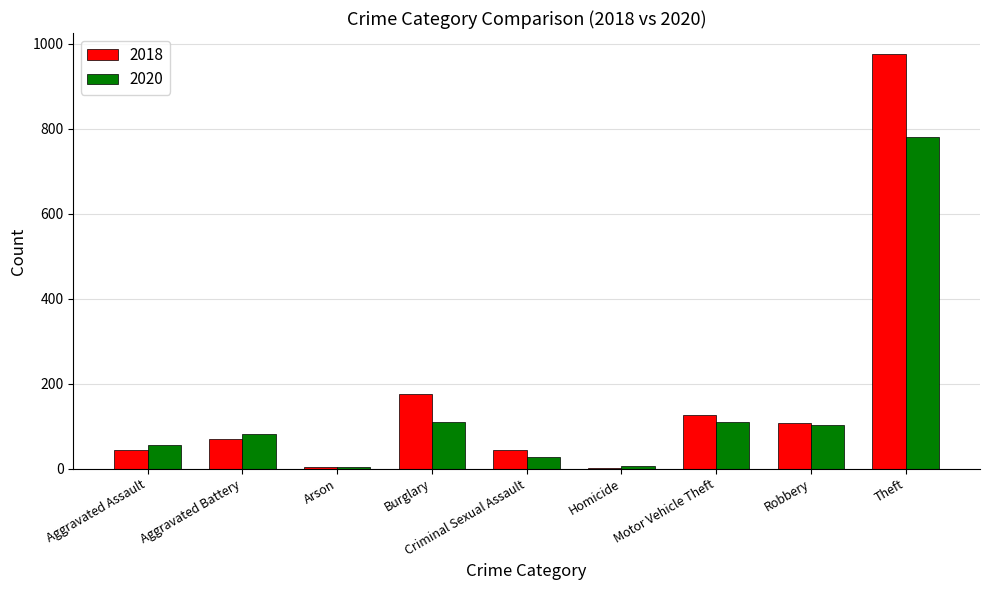

What is the approximate value of 2018 at Aggravated Battery?

70